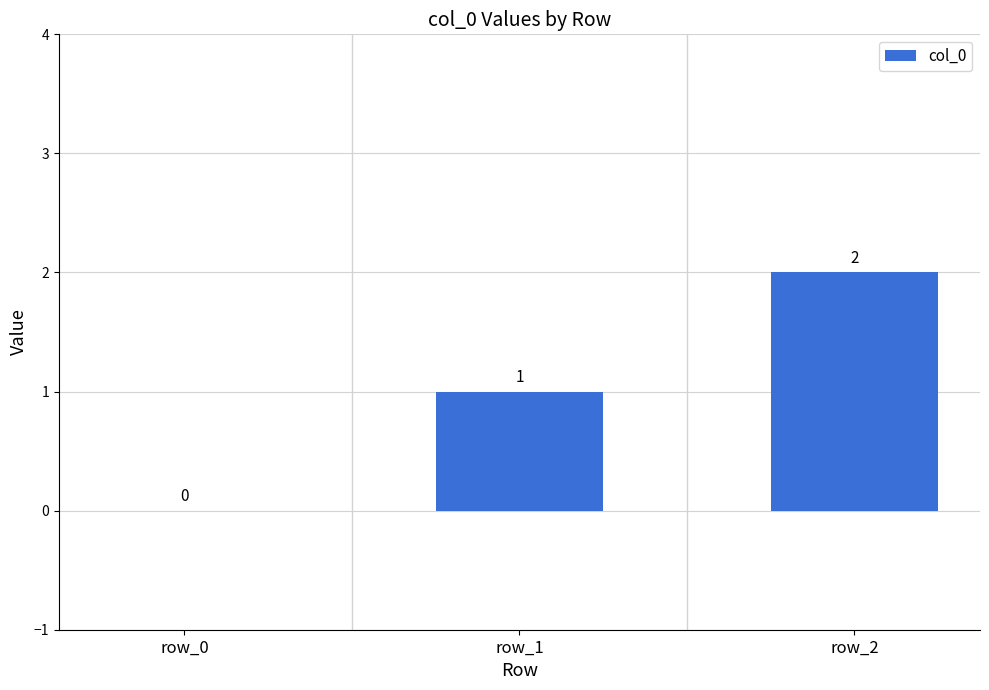

The chart shows a value of 3 at row_2. True or false?

False